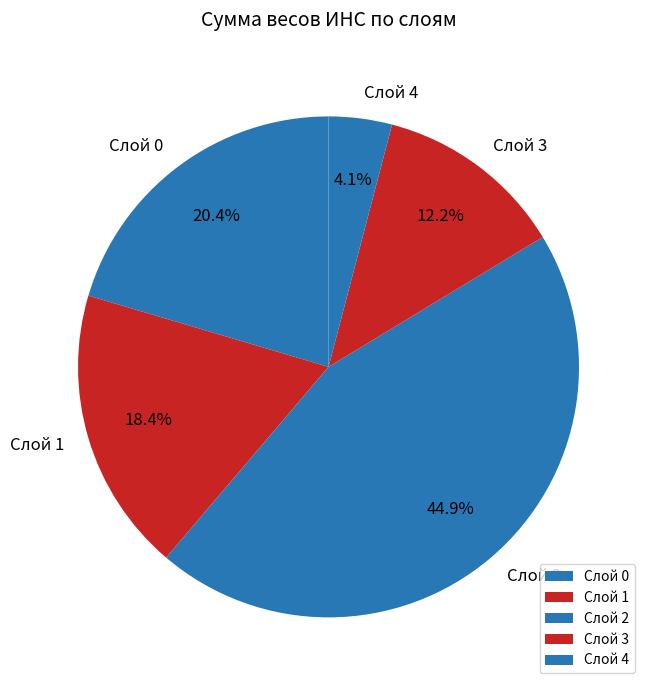

Which slice is the smallest?

Слой 4